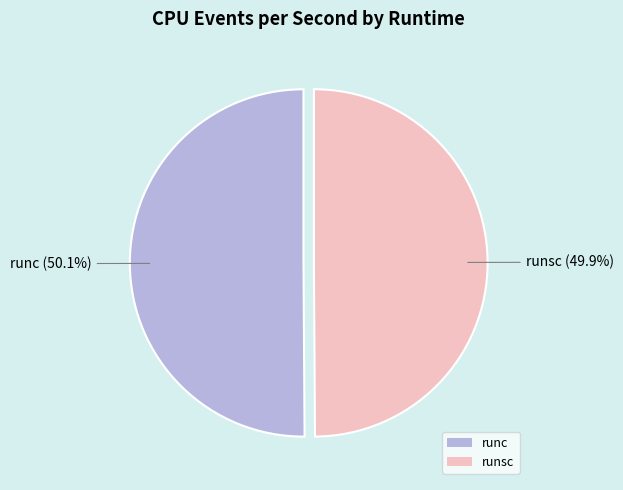

True or false: runc accounts for 50% of the total.

True